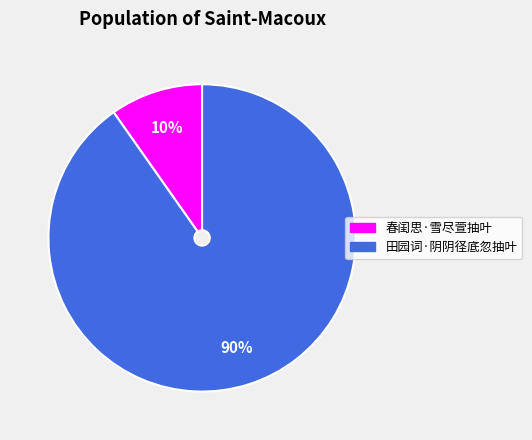

The 春闺思·雪尽萱抽叶 slice represents 10% of the pie. True or false?

True